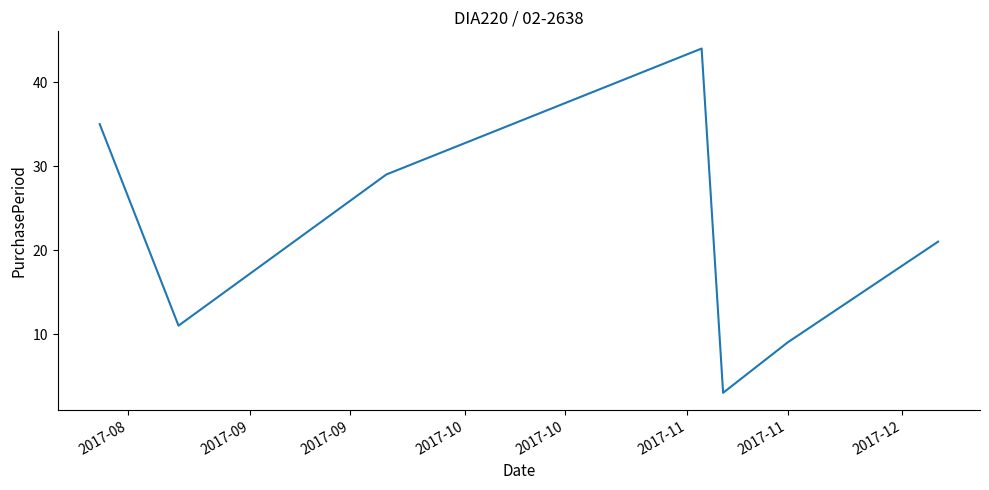

How many lines are shown in the chart?

1